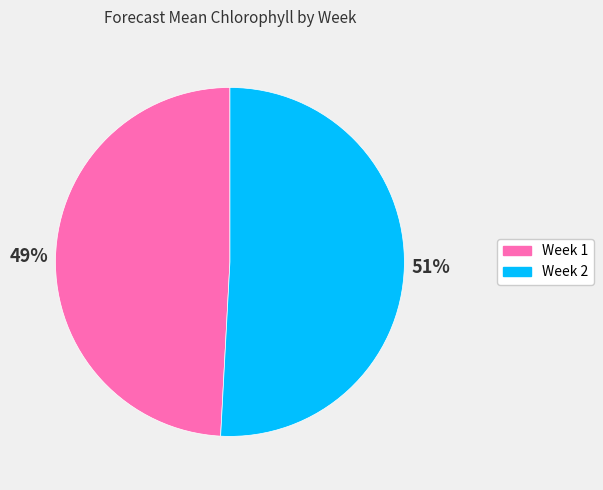

The Week 2 slice represents 51% of the pie. True or false?

True